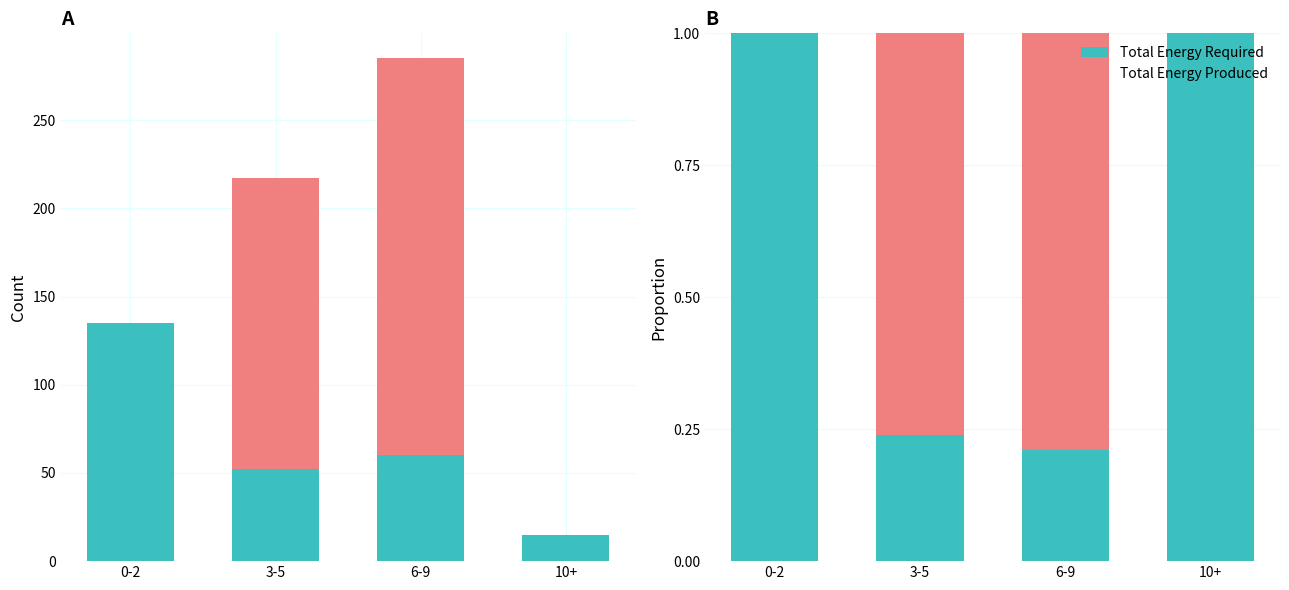

How many data points in Total Energy Produced are above 0?

2